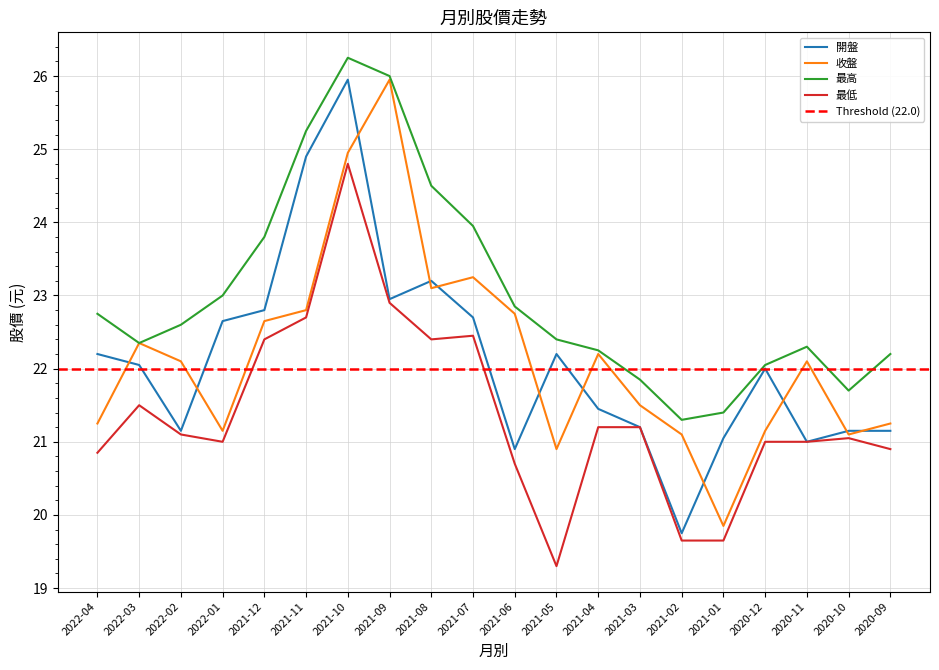

At which label does 收盤 reach its peak?

2021-09